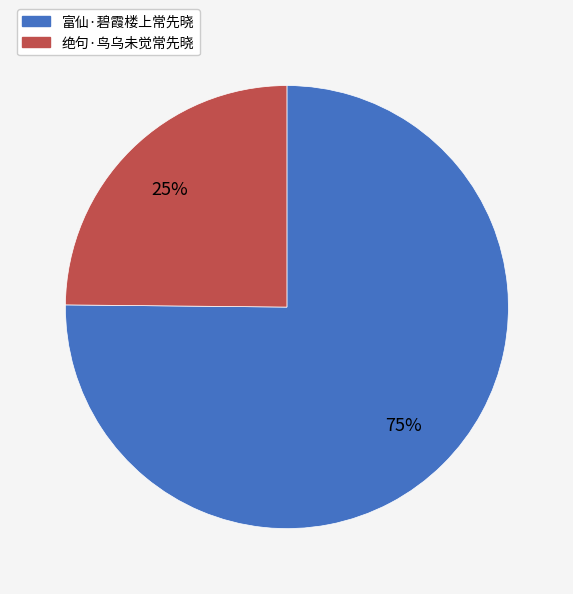

Approximately how many times larger is the value at 绝句·鸟乌未觉常先晓 compared to 富仙·碧霞楼上常先晓?

0.3